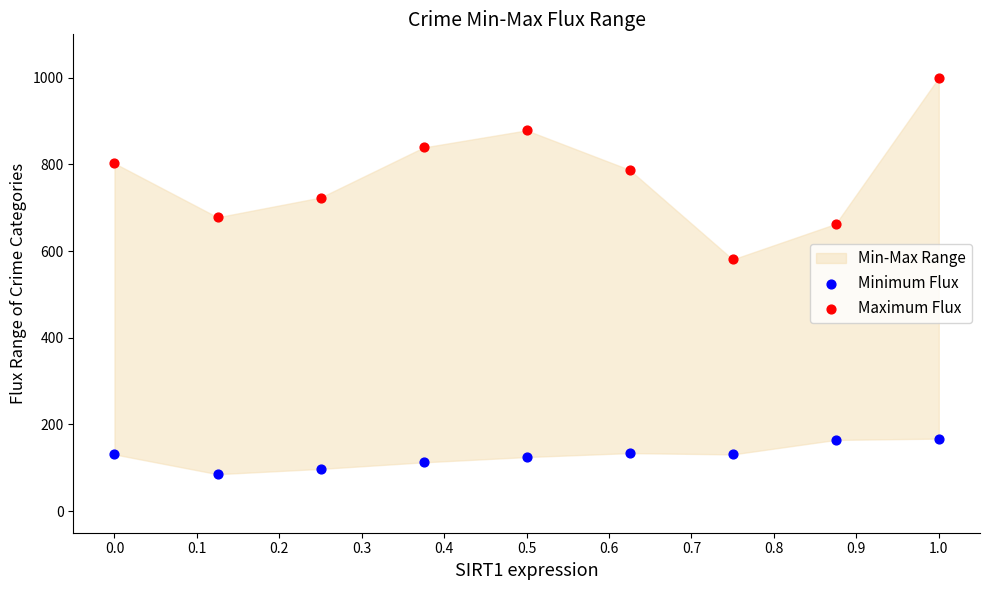

Across all series, what Y value is closest to 542?

580.5